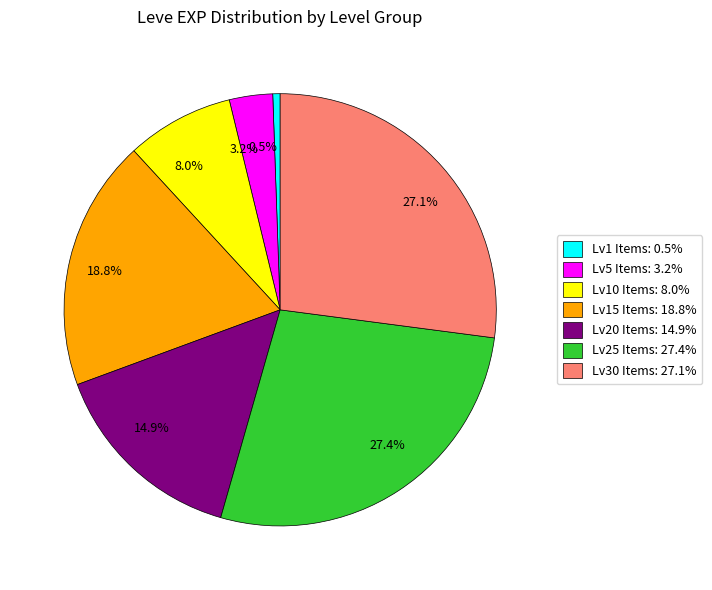

Is there a majority slice in this chart?

No